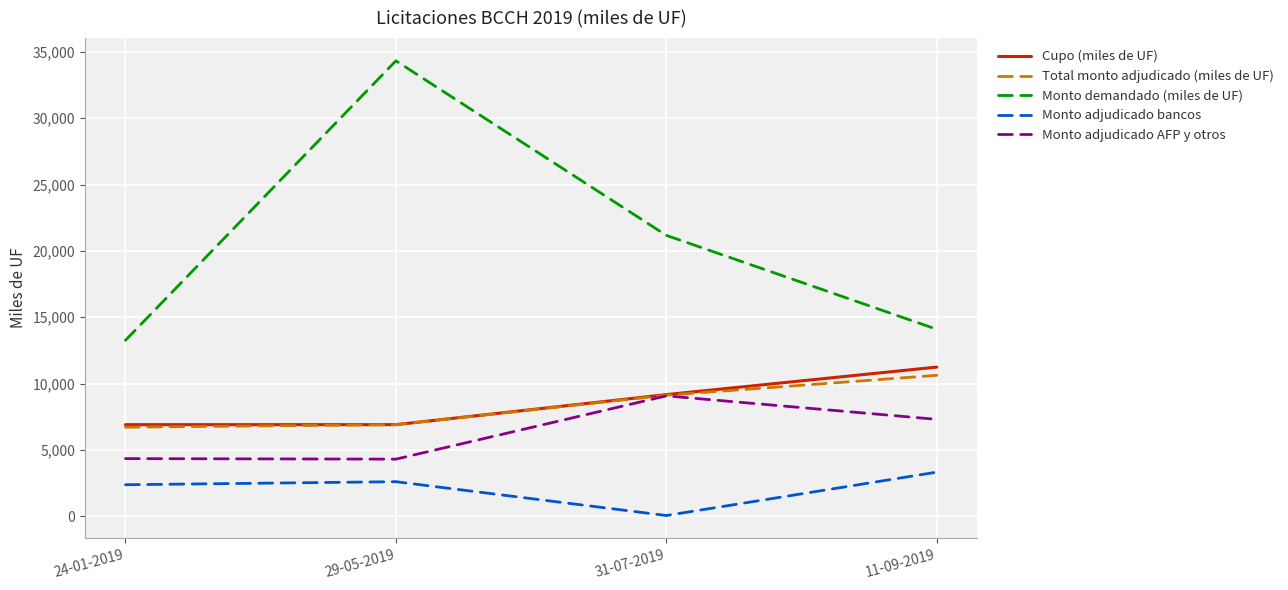

What is the difference between the maximum and minimum values in the Monto demandado (miles de UF) series?

21070.0